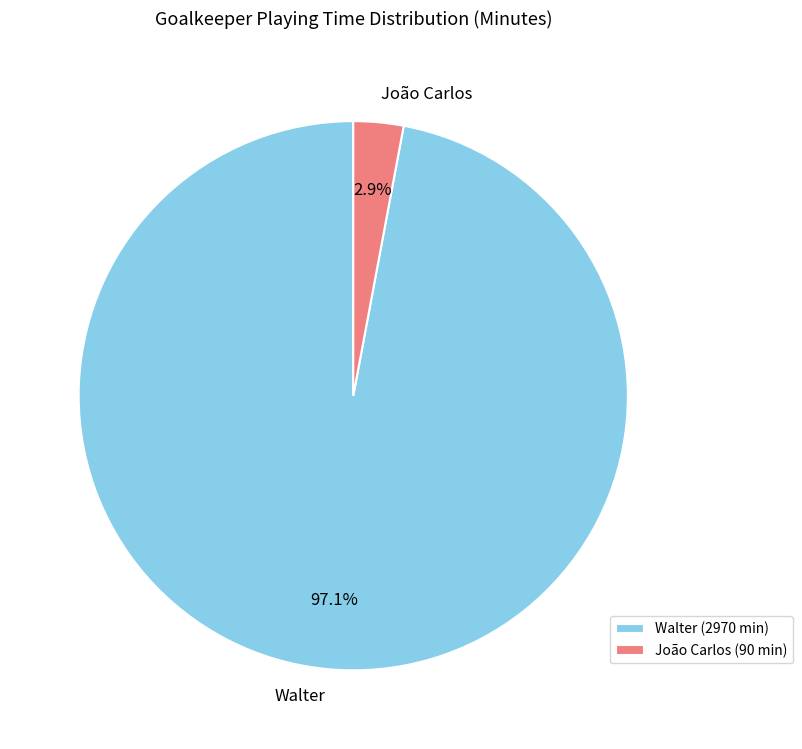

Between Walter and João Carlos, which is larger?

Walter